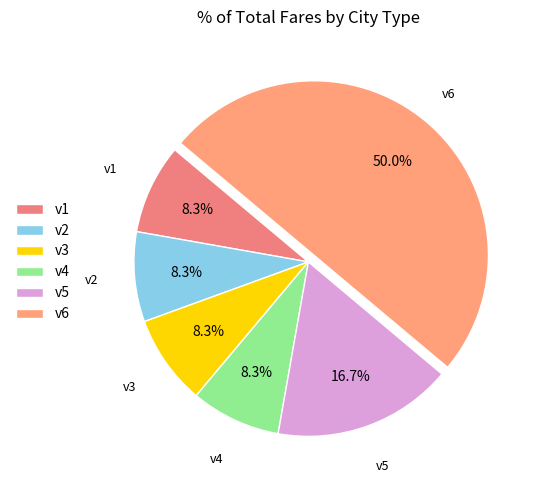

What is the ratio of the value at v1 to the value at v2?

1.0